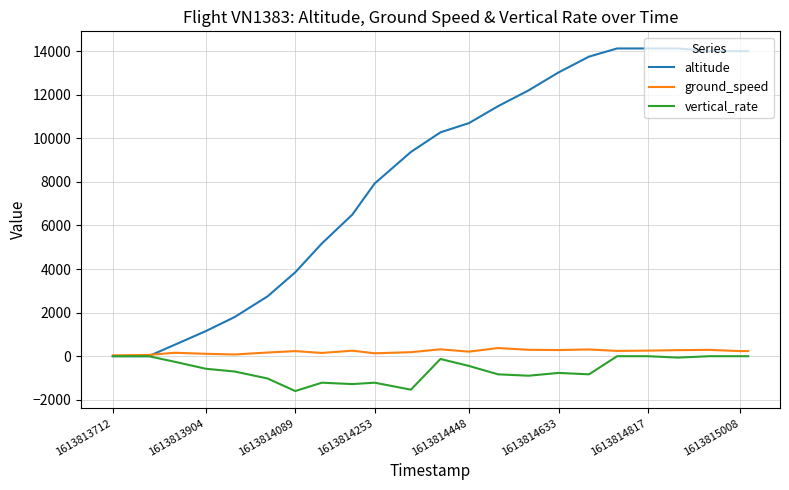

Which series has the largest total across all categories?

altitude